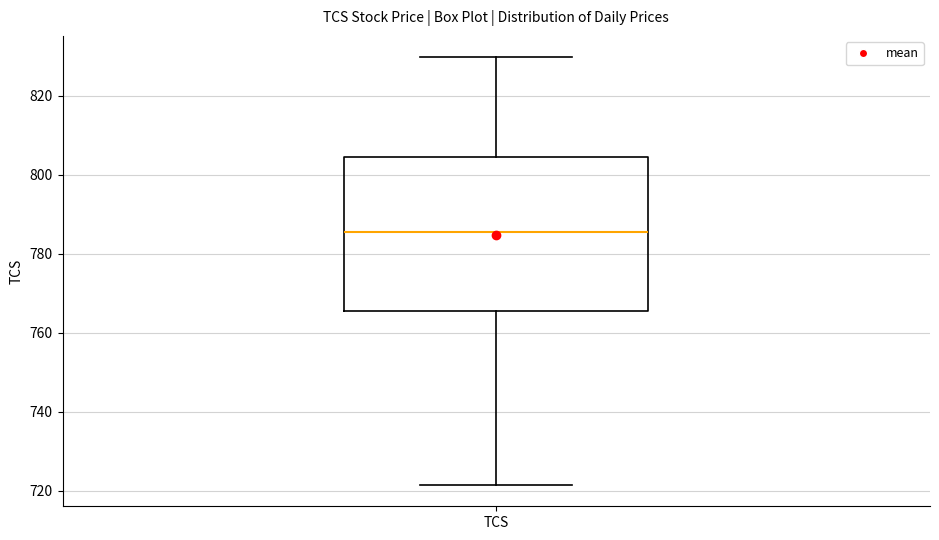

Where does the median line of the box for TCS sit on the y-axis? The values are not printed on the chart, so give them approximately, as read against the axis.

786